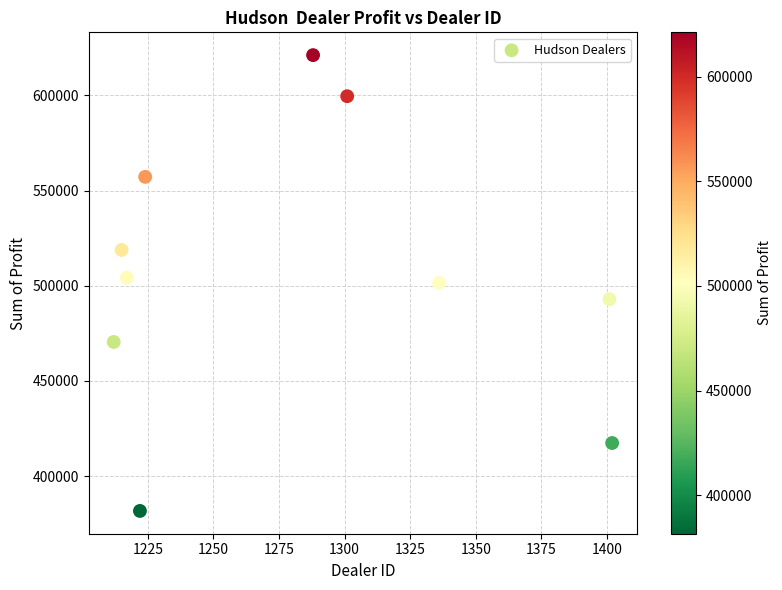

What is the average Y value?

506476.2